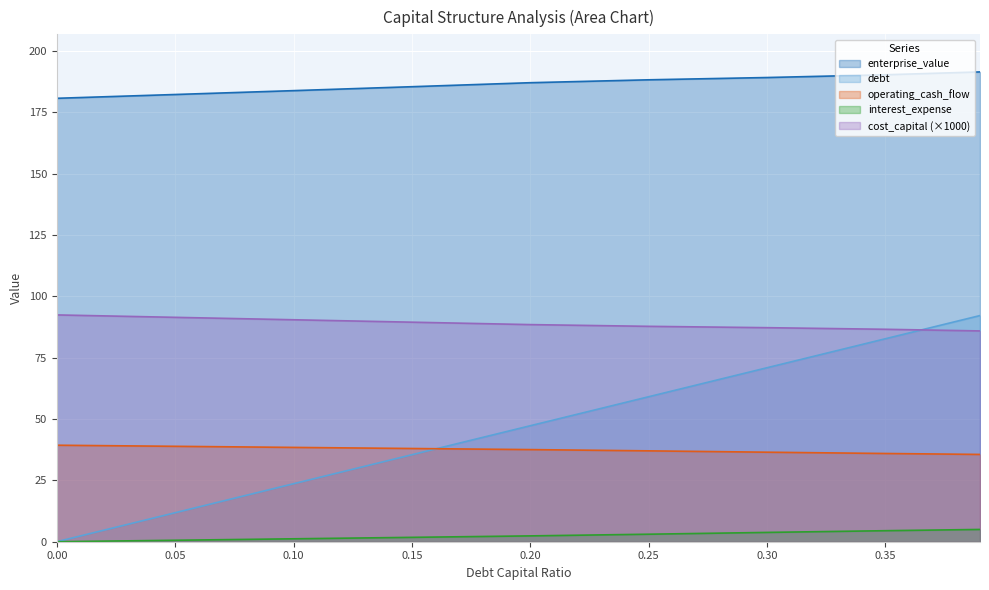

What is the difference between the highest and lowest values at 0.0?

180.7